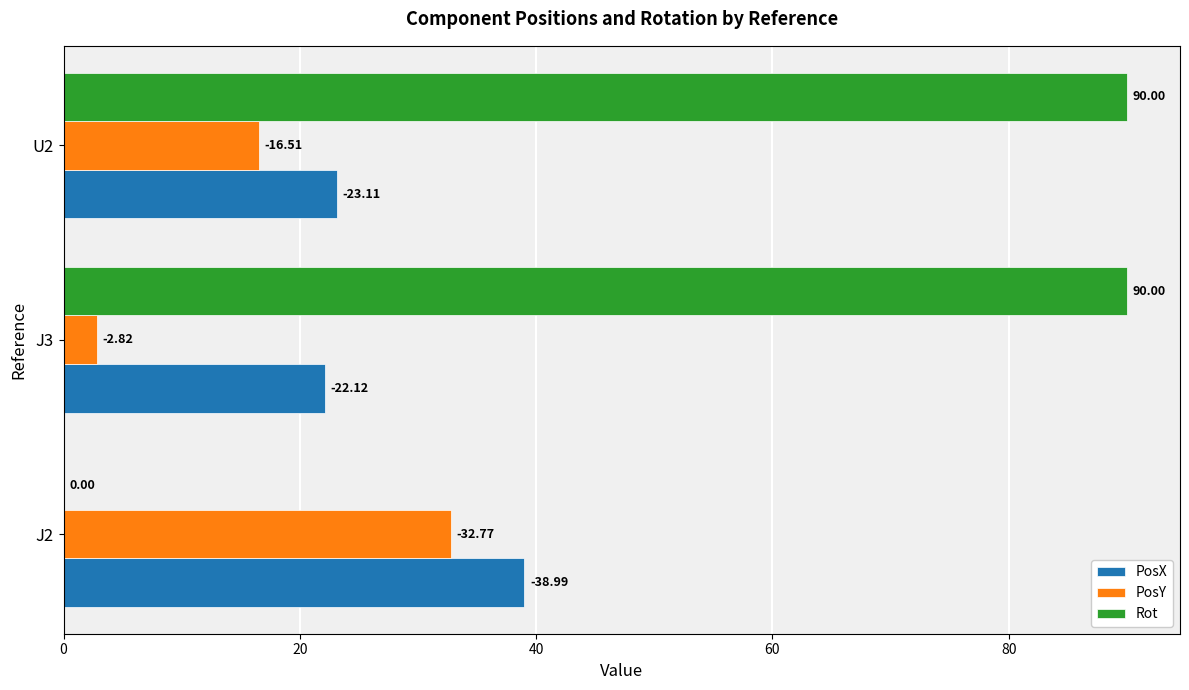

Which series has the largest range (max minus min)?

Rot